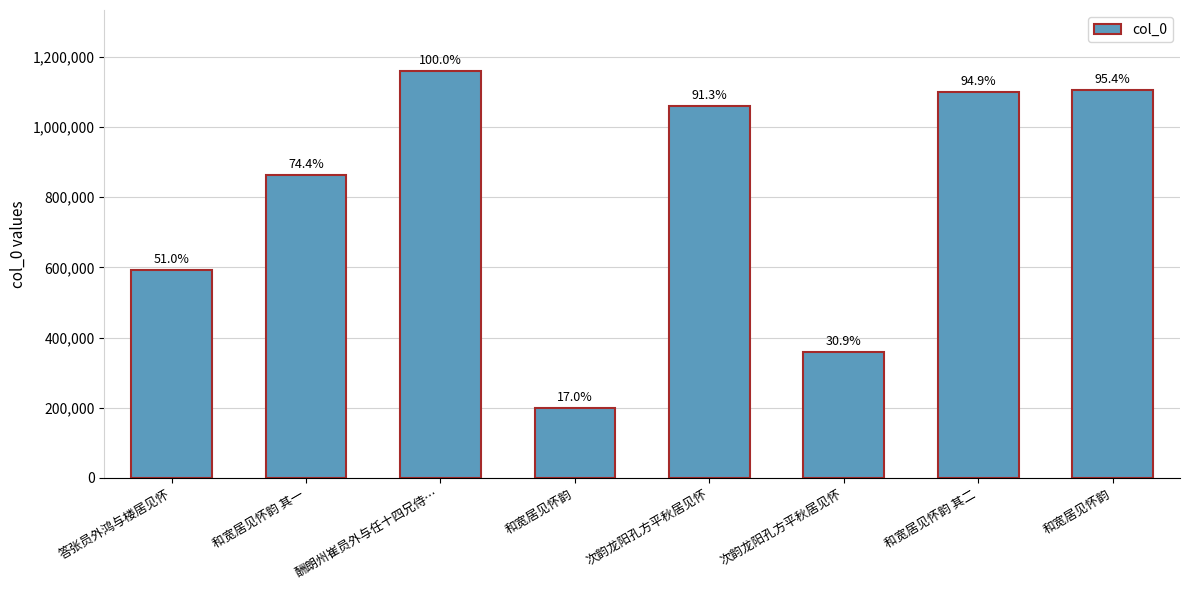

The value at 和宽居见怀韵 其二 is 1101248. True or false?

True